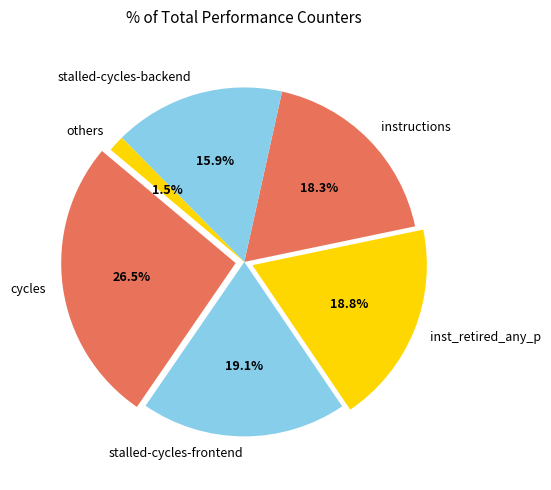

Does cache-references represent more than half of the total?

No